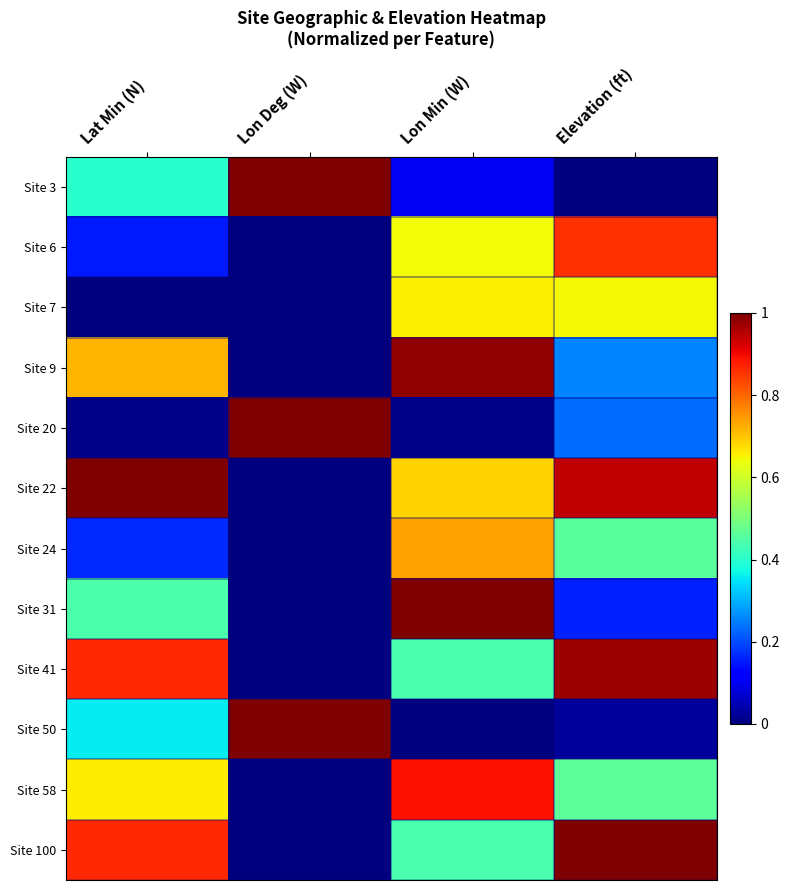

Which series has the widest spread of values?

Site 3